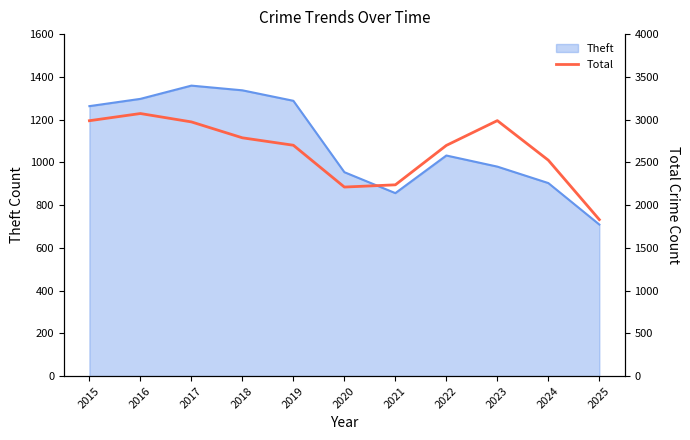

What is the lowest value of the Theft series?

709